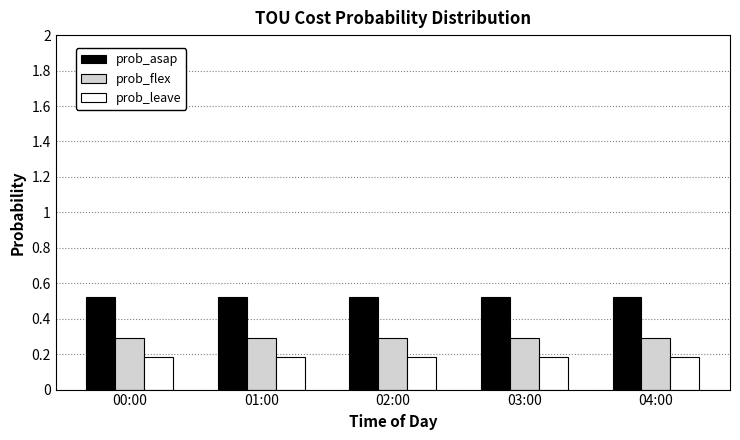

What is the difference between the highest and lowest values at 01:00?

0.3